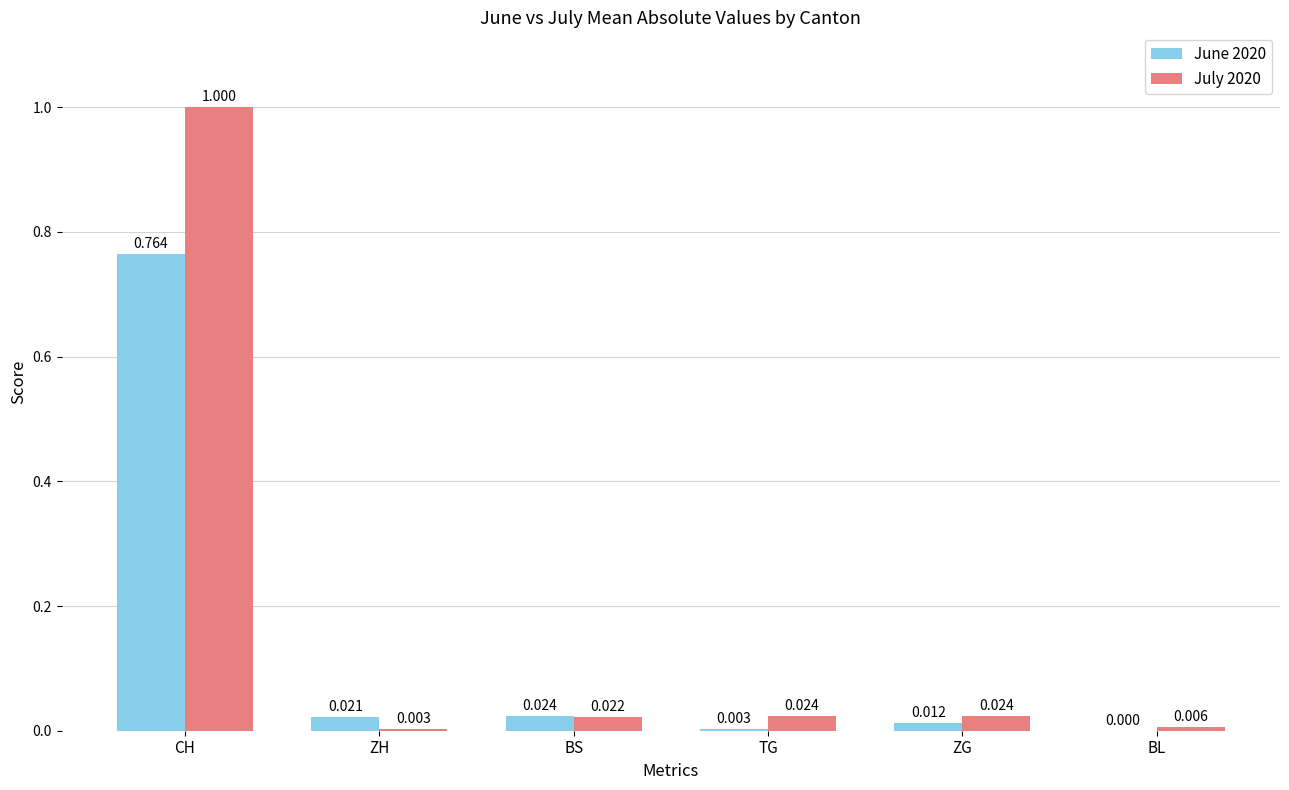

Which label corresponds to the largest value in the chart?

CH